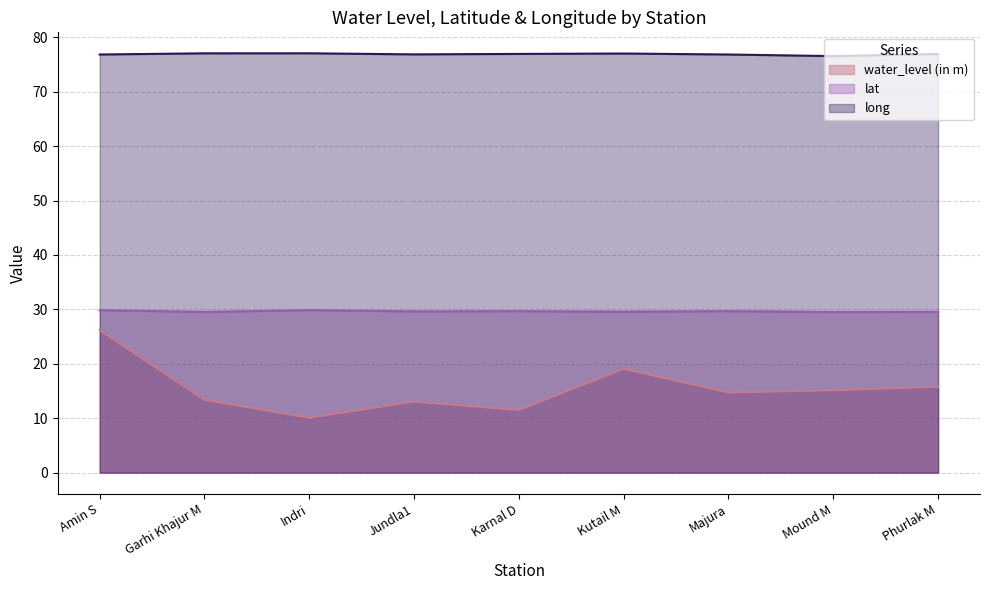

Between Jundla1 and Phurlak M, which series saw the biggest shift?

water_level (in m)